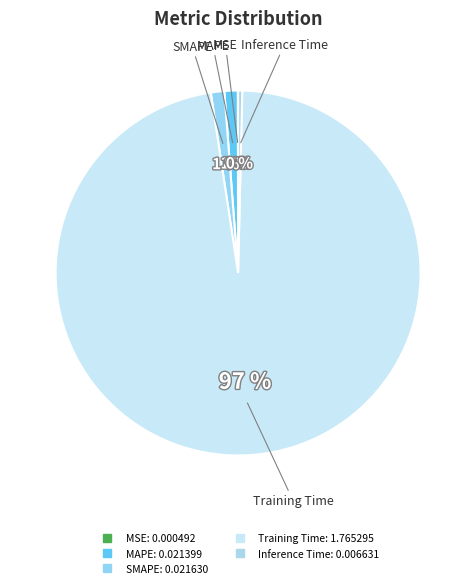

The Training Time slice represents 97% of the pie. True or false?

True